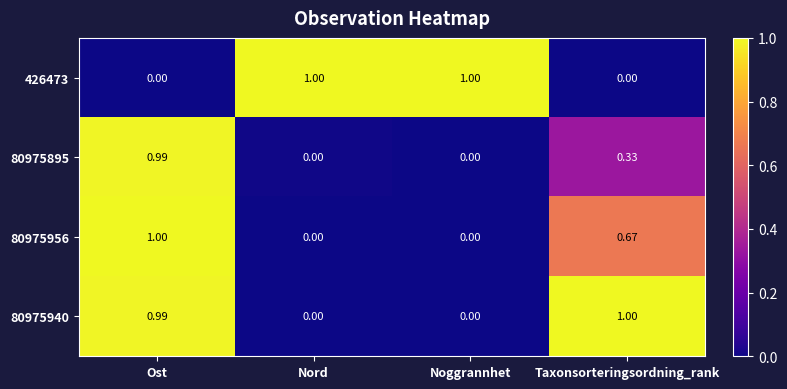

At which label does 80975940 reach its peak?

Taxonsorteringsordning_rank